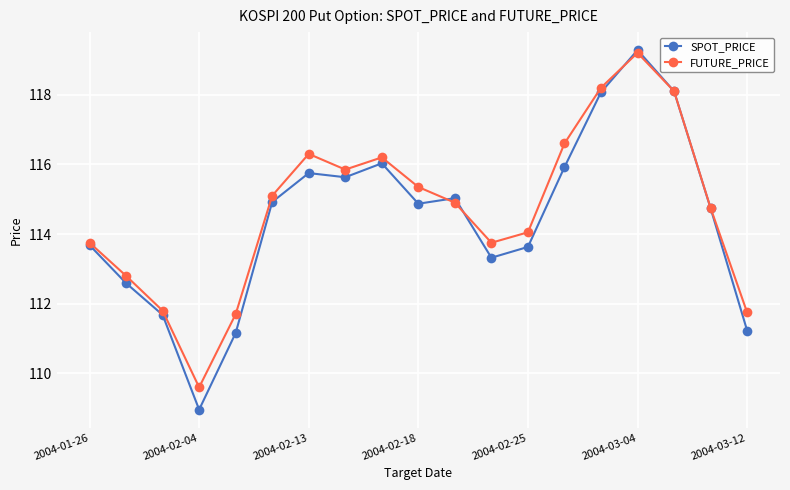

Which series has the widest spread of values?

SPOT_PRICE